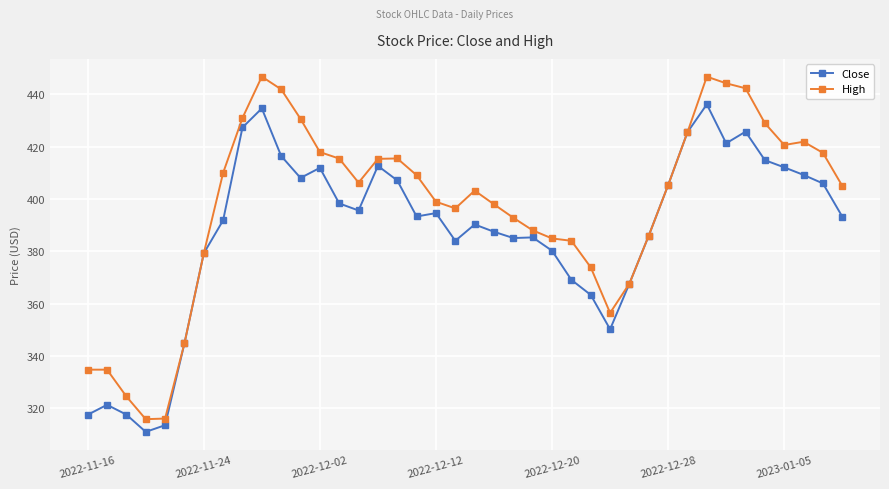

Which series has the largest total across all categories?

High